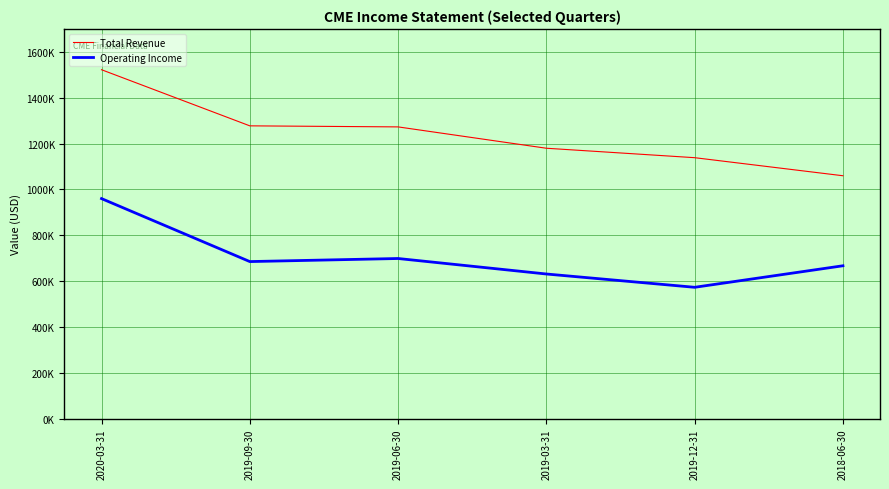

True or false: Operating Income and Total Revenue intersect in this chart.

False